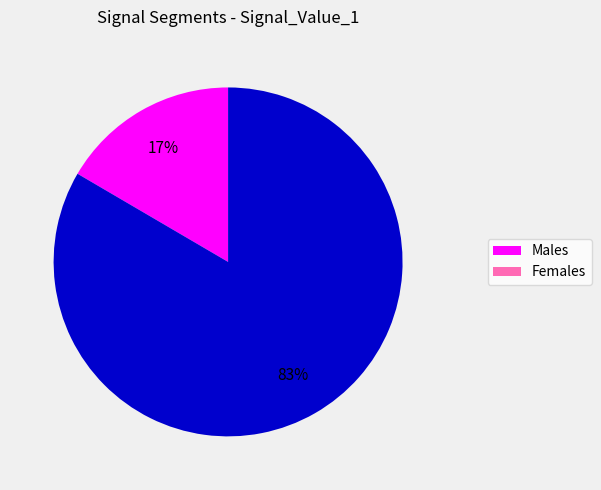

To the nearest percent, what is the average slice percentage?

50%